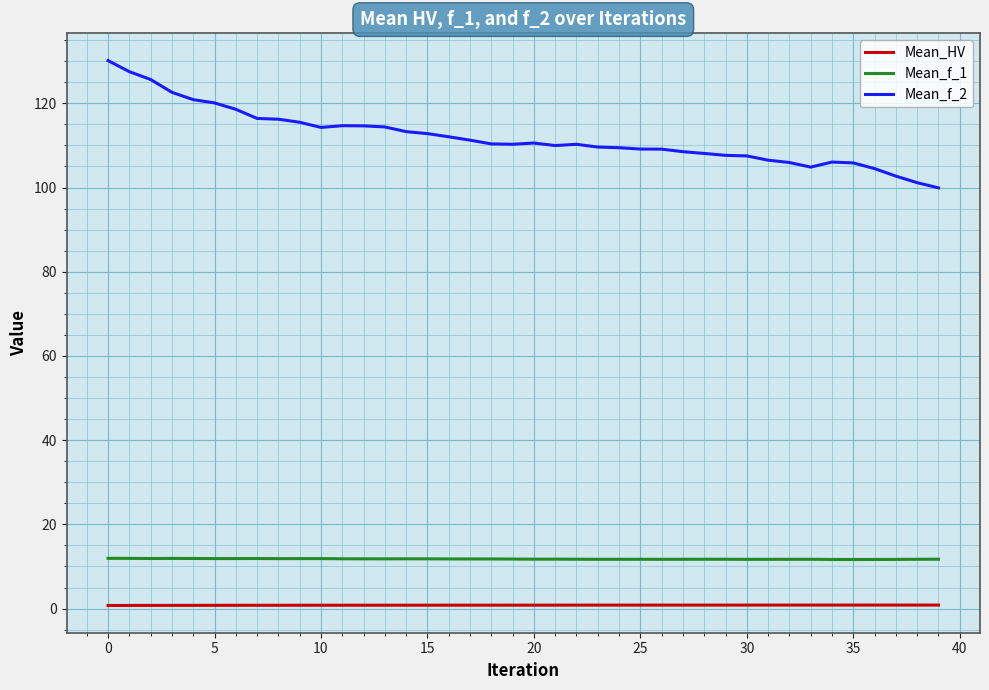

What is the highest value of the Mean_f_2 series?

130.1